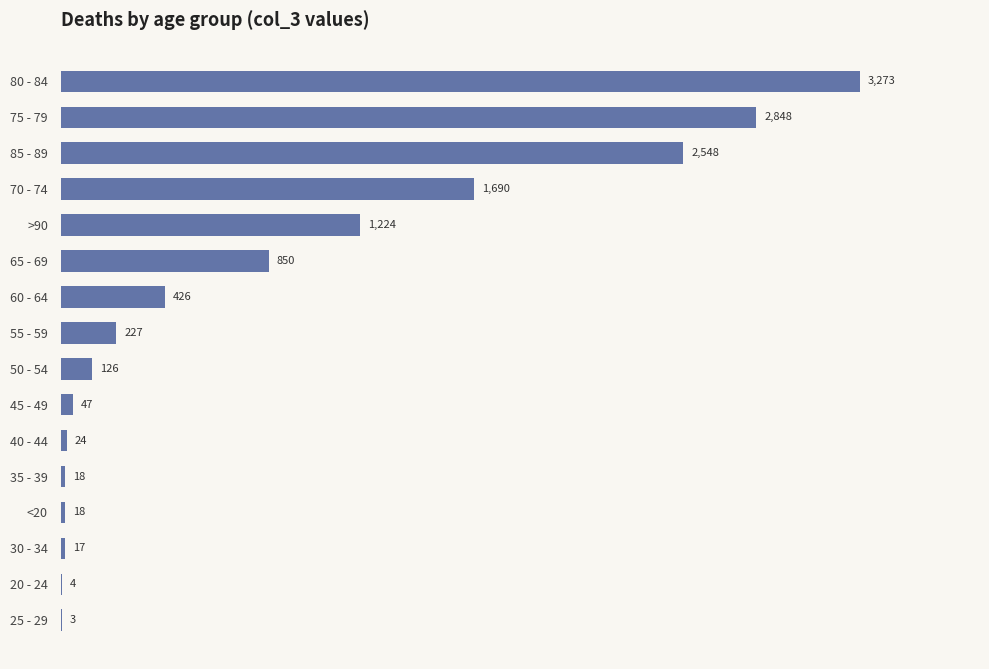

Reading top to bottom, extract all data points from this chart.

80 - 84=3273	75 - 79=2848	85 - 89=2548	70 - 74=1690	>90=1224	65 - 69=850	60 - 64=426	55 - 59=227	50 - 54=126	45 - 49=47	40 - 44=24	35 - 39=18	<20=18	30 - 34=17	20 - 24=4	25 - 29=3